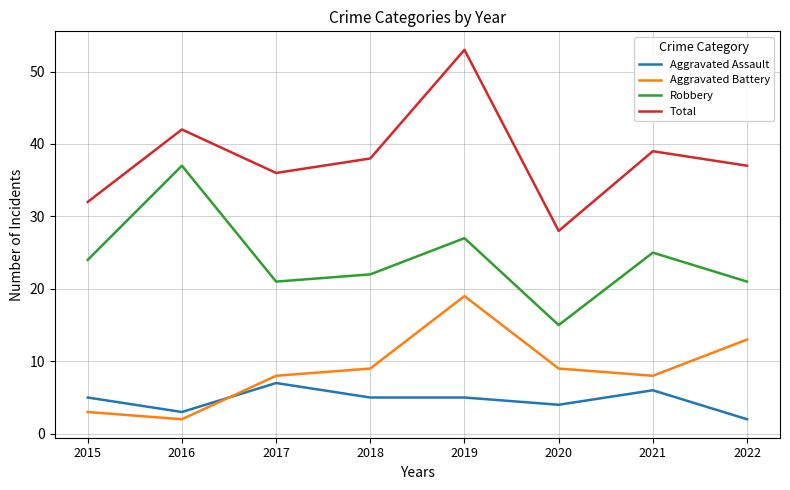

Is it true that Robbery equals 21 at 2017?

True